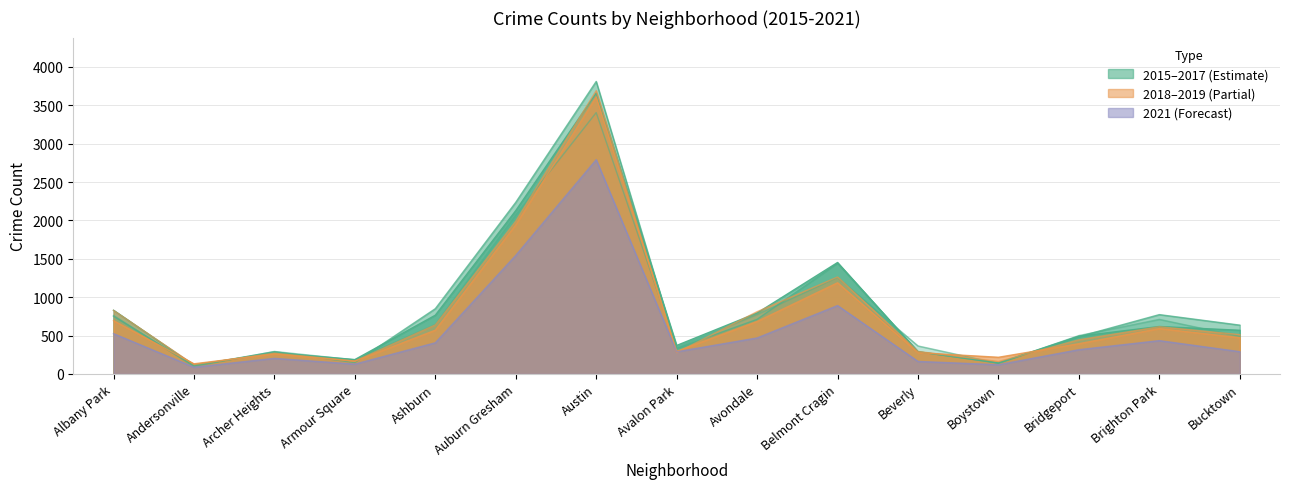

Which series has the largest range (max minus min)?

2016